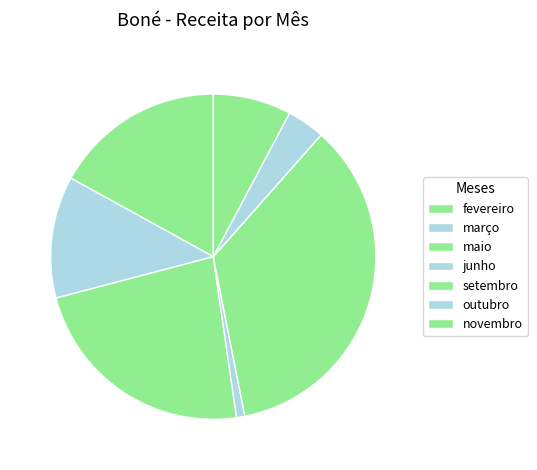

The maio slice represents 23% of the pie. True or false?

True